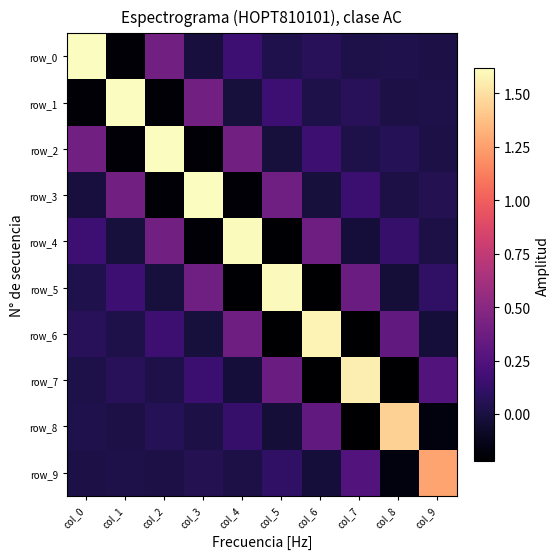

Reading left to right, extract all data points from this chart.

row_0: 1.6	-0.2	0.4	-0.0	0.2	0.0	0.1	0.0	0.0	0.0
row_1: -0.2	1.6	-0.2	0.4	-0.0	0.2	0.0	0.1	0.0	0.0
row_2: 0.4	-0.2	1.6	-0.2	0.4	-0.0	0.2	0.0	0.1	0.0
row_3: -0.0	0.4	-0.2	1.6	-0.2	0.4	-0.0	0.2	0.0	0.0
row_4: 0.2	-0.0	0.4	-0.2	1.6	-0.2	0.4	-0.0	0.1	0.0
row_5: 0.0	0.2	-0.0	0.4	-0.2	1.6	-0.2	0.4	-0.0	0.1
row_6: 0.1	0.0	0.2	-0.0	0.4	-0.2	1.6	-0.2	0.3	-0.0
row_7: 0.0	0.1	0.0	0.2	-0.0	0.4	-0.2	1.6	-0.2	0.3
row_8: 0.0	0.0	0.1	0.0	0.1	-0.0	0.3	-0.2	1.4	-0.2
row_9: 0.0	0.0	0.0	0.0	0.0	0.1	-0.0	0.3	-0.2	1.3